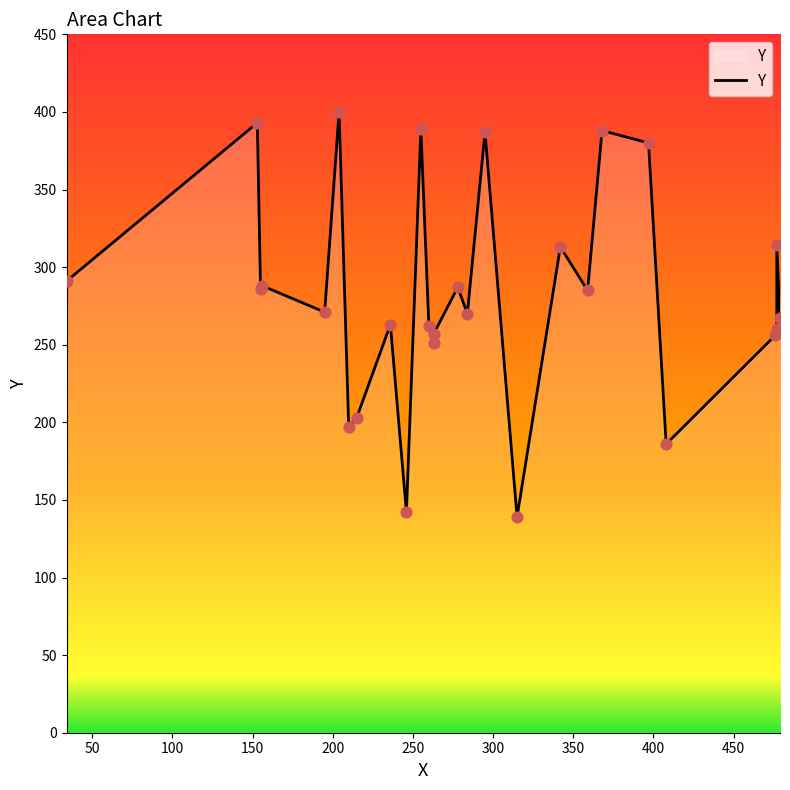

What is the ratio of the value at 260 to the value at 342?

0.8